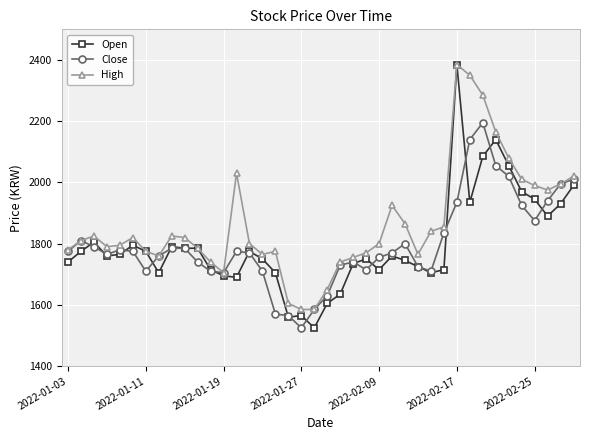

True or false: Open has more than 0 interior local peaks.

True